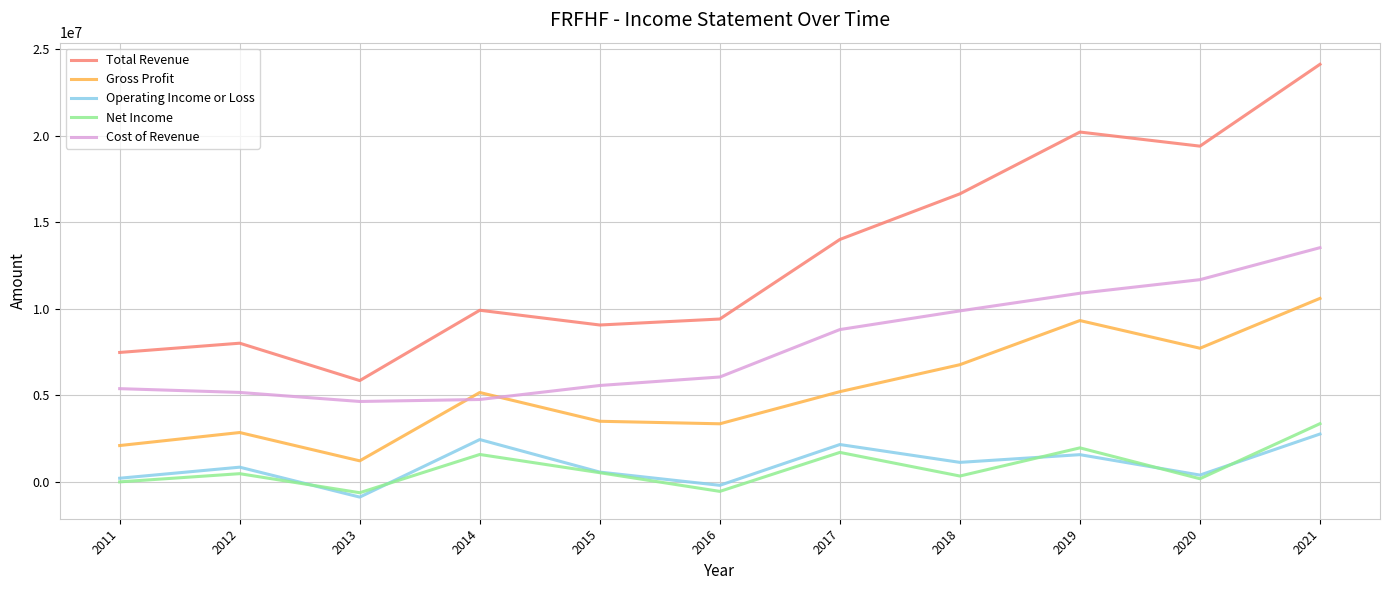

The Operating Income or Loss series shows 1565500 at 2019. True or false?

True